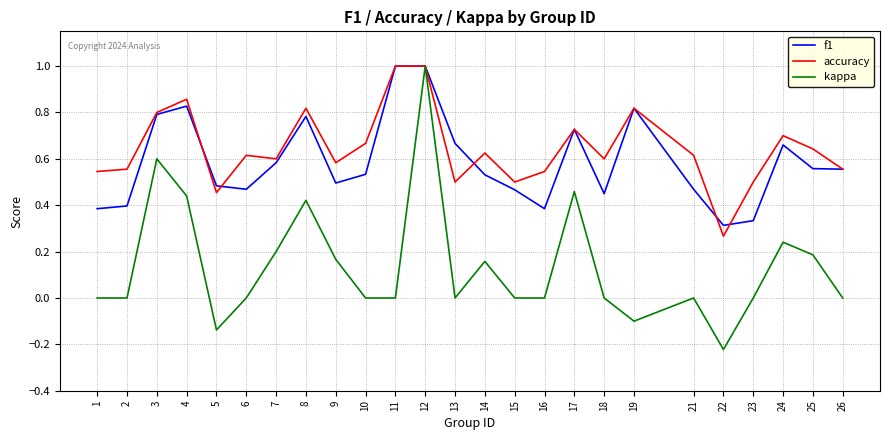

Is the value of kappa at 23 greater than the value of accuracy at 9?

No